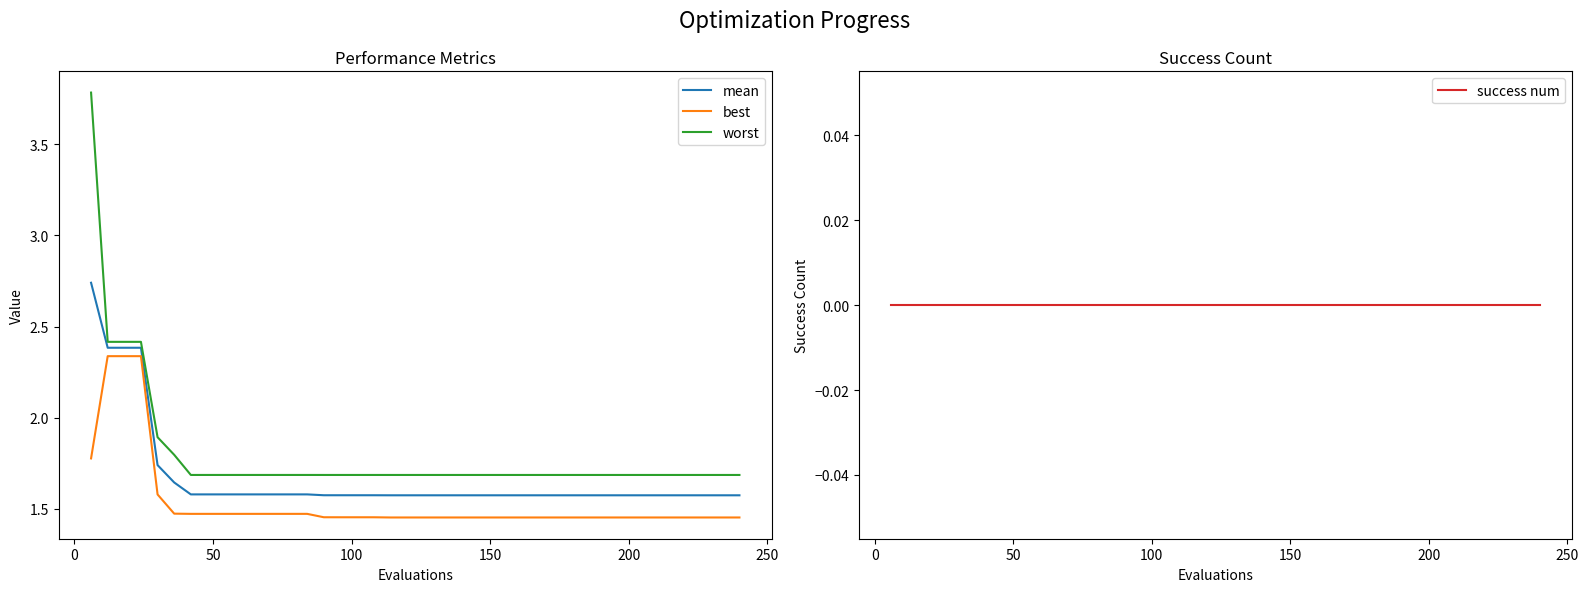

True or false: success num and best cross at least once.

False